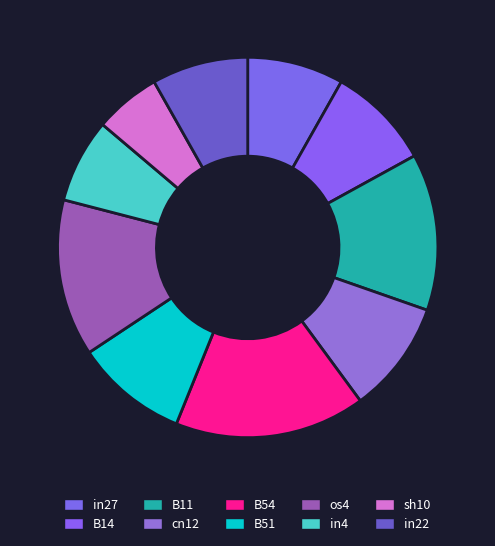

What percentage do cn12 and B54 together represent?

25.8%